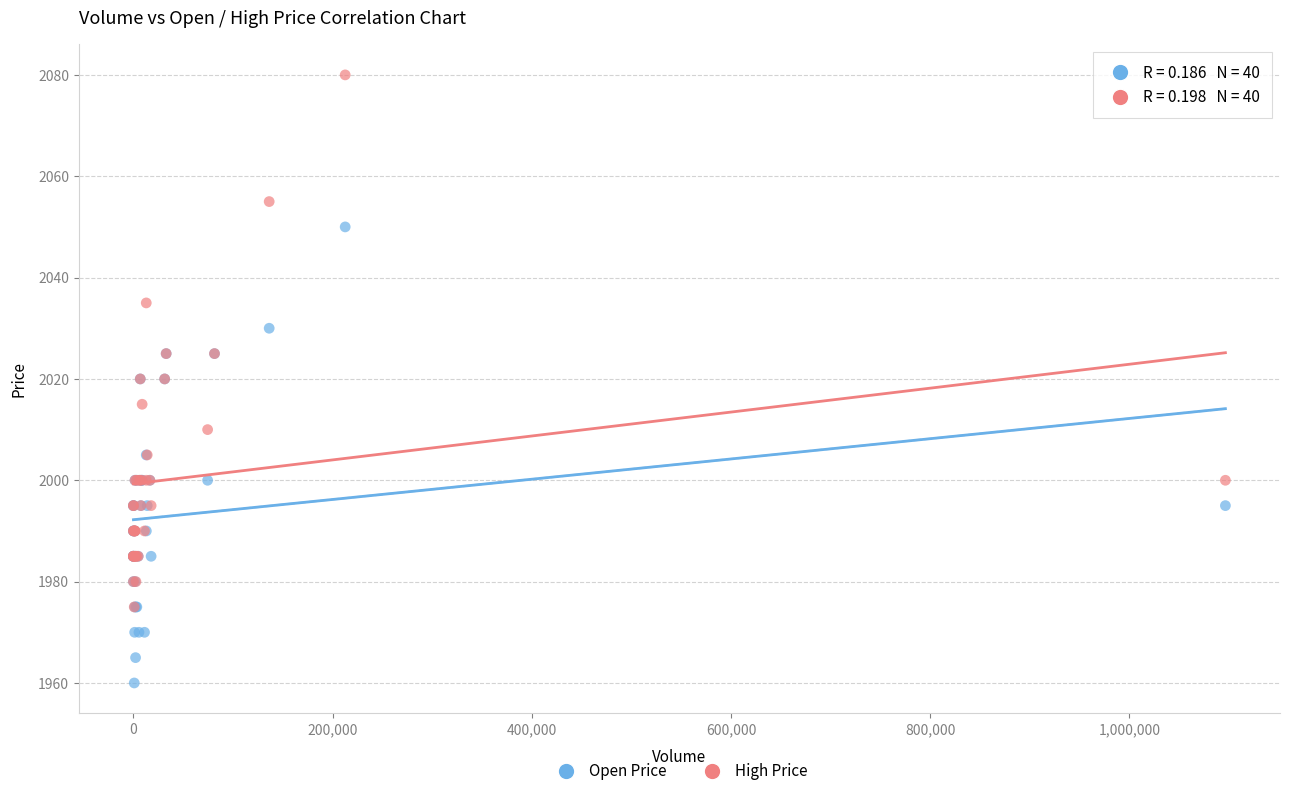

What are all the series names shown in the legend?

Open Price, High Price